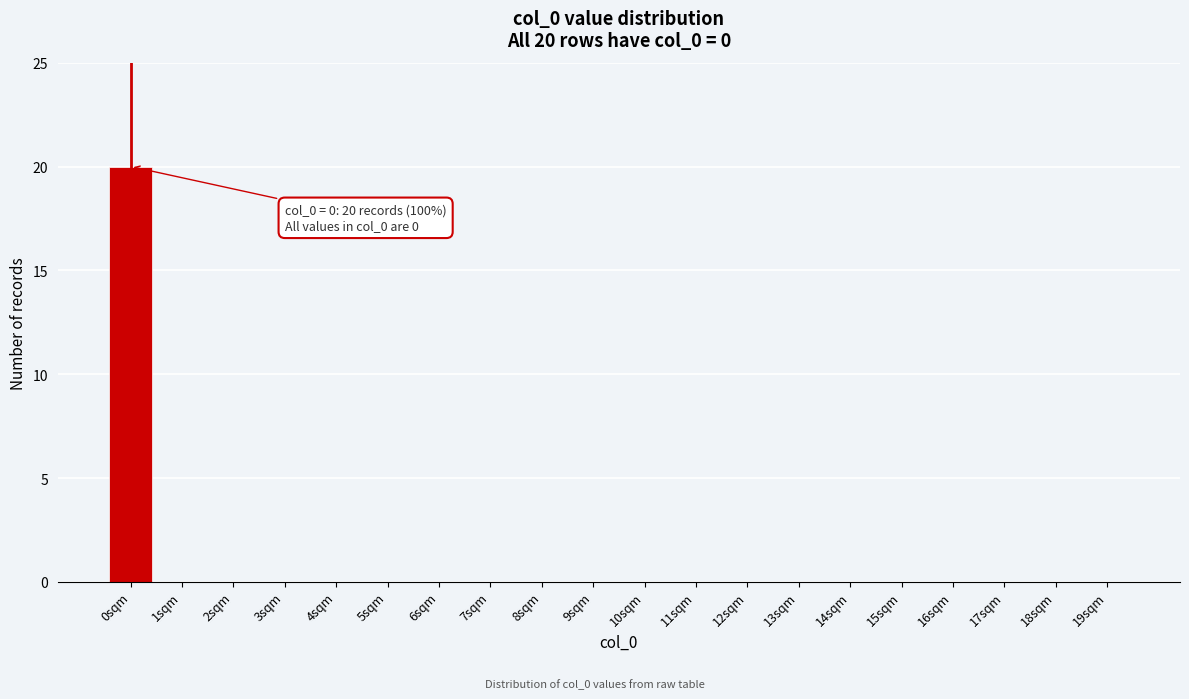

Reading left to right, extract all data points from this chart.

0sqm=20	1sqm=0	2sqm=0	3sqm=0	4sqm=0	5sqm=0	6sqm=0	7sqm=0	8sqm=0	9sqm=0	10sqm=0	11sqm=0	12sqm=0	13sqm=0	14sqm=0	15sqm=0	16sqm=0	17sqm=0	18sqm=0	19sqm=0